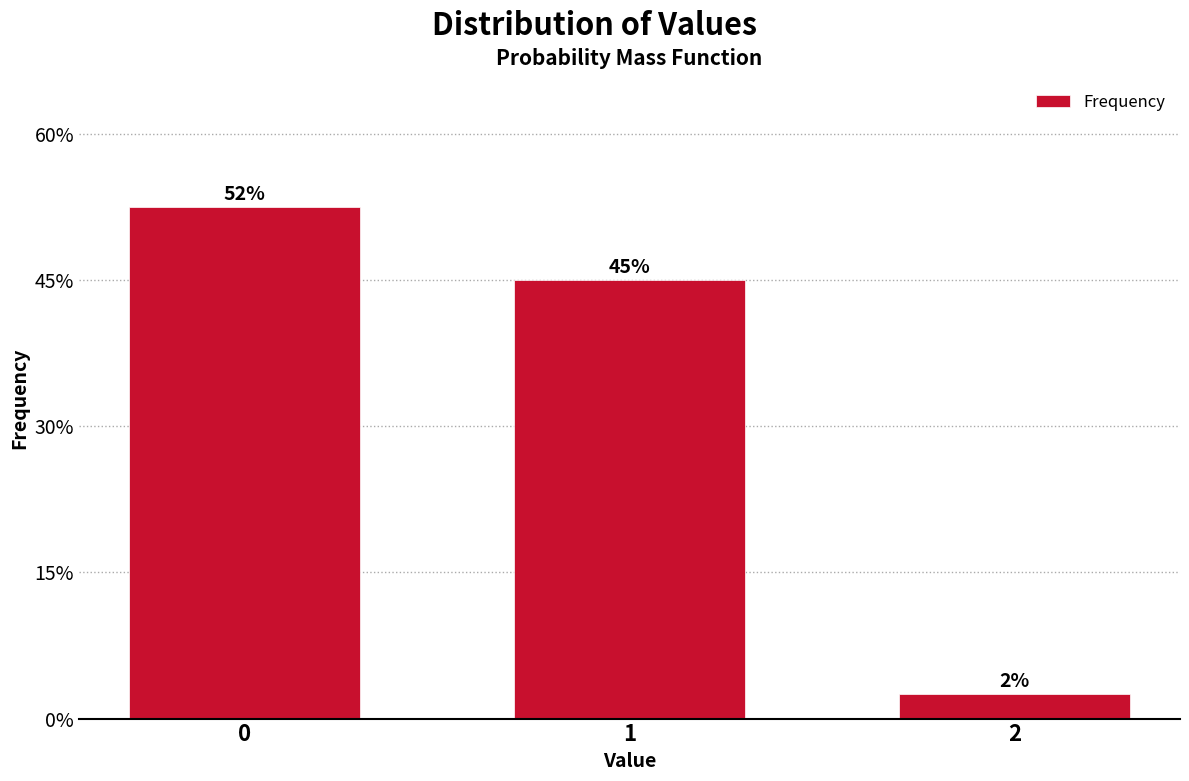

How many bars are there in total?

3